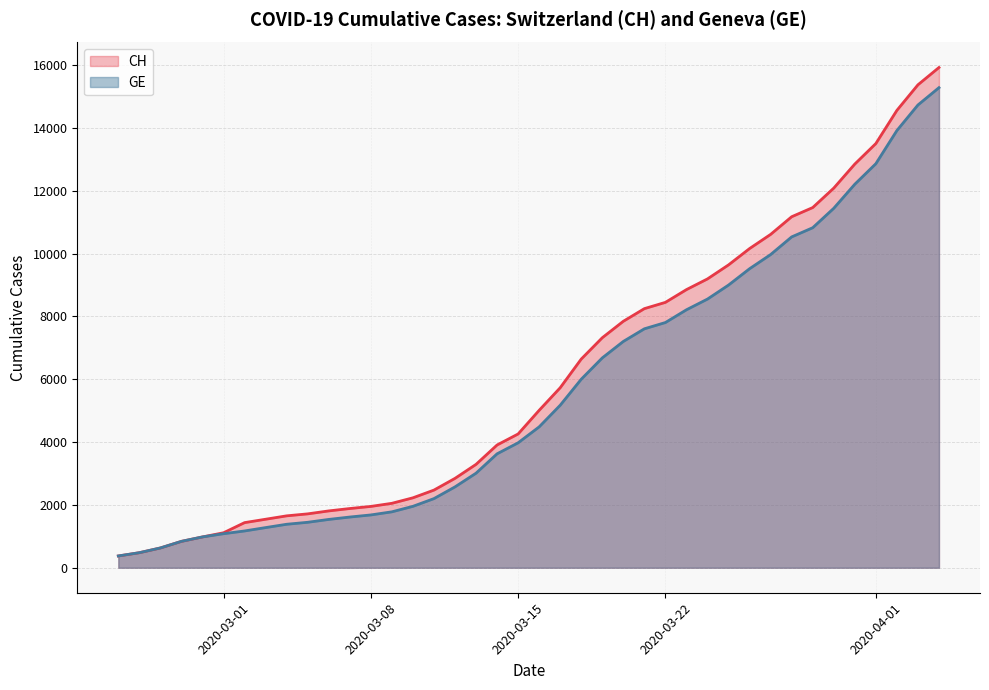

What is the smallest value displayed?

375